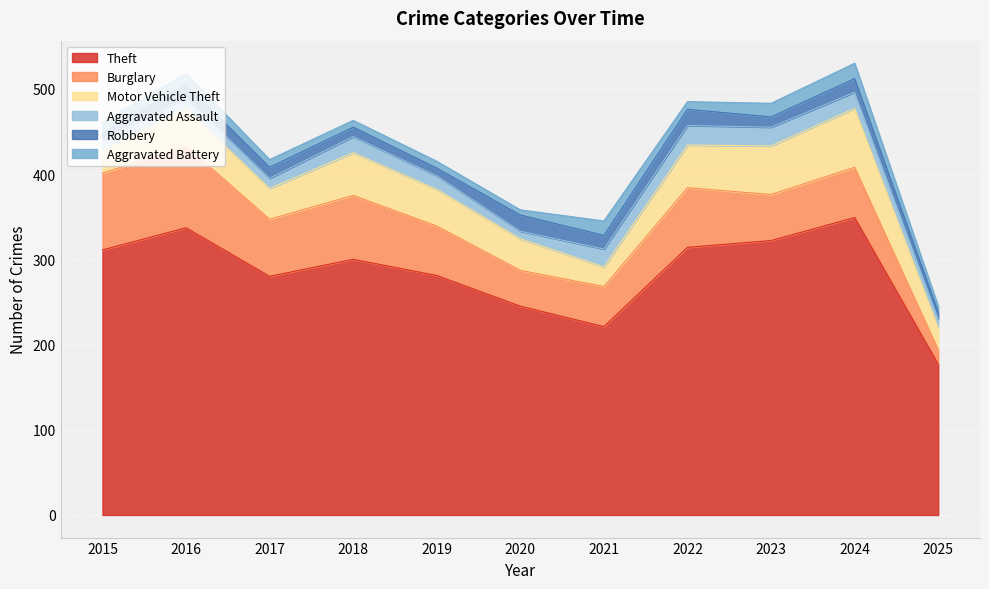

What is the maximum value for Aggravated Battery?

18